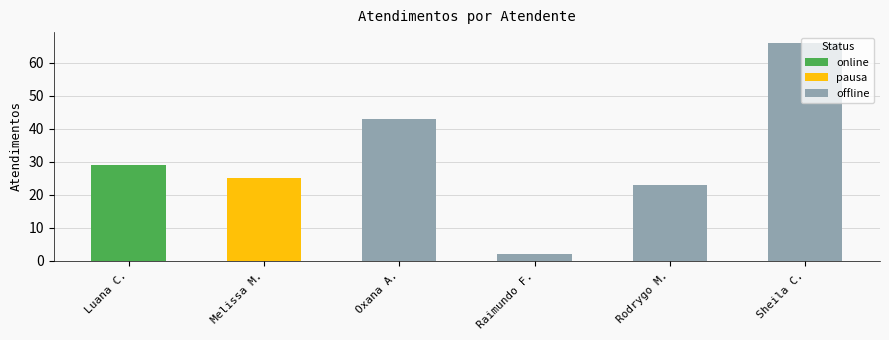

What is the sum of the offline values at Sheila C. and Oxana A.?

109